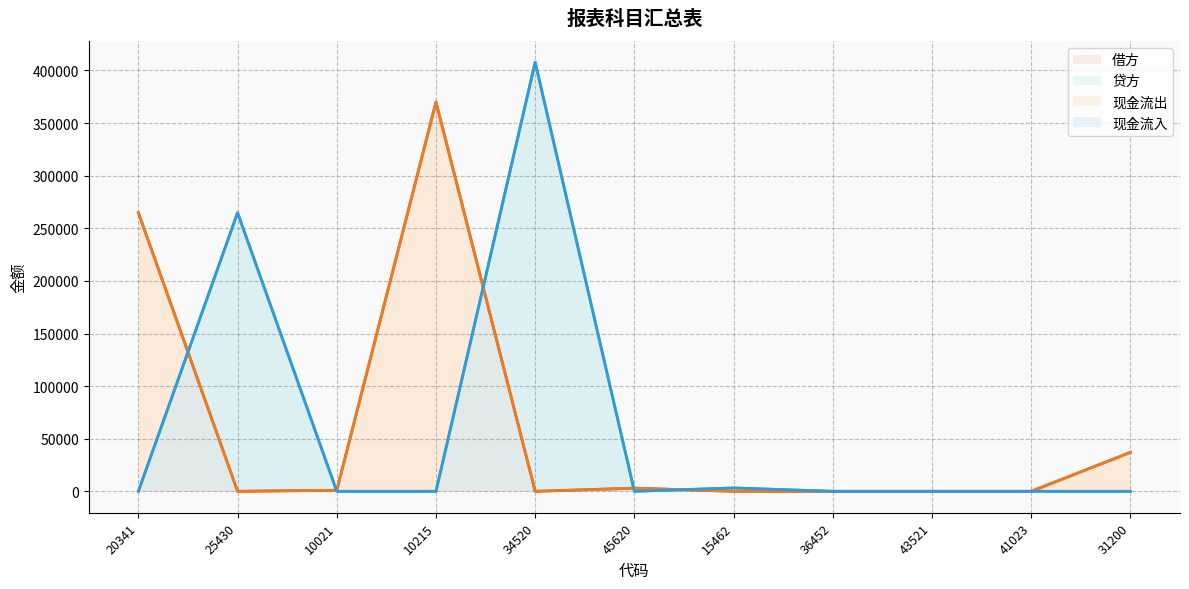

What are all the series names shown in the legend?

借方, 贷方, 现金流出, 现金流入